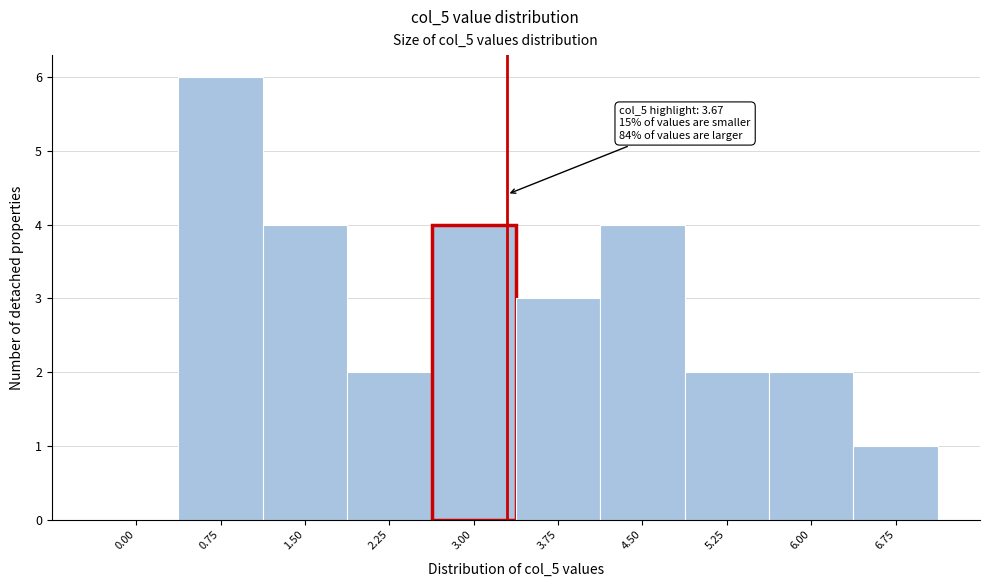

Reading left to right, what are all the values shown in this chart?

0.00=0	0.75=6	1.50=4	2.25=2	3.00=4	3.75=3	4.50=4	5.25=2	6.00=2	6.75=1